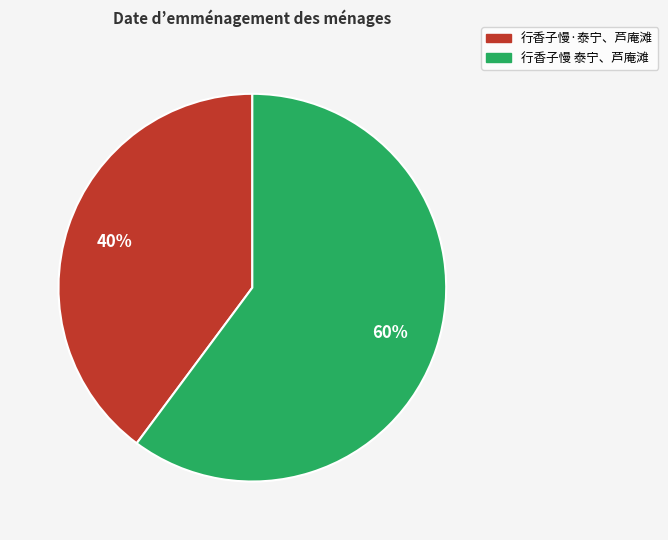

Rank the categories by value from lowest to highest.

行香子慢·泰宁、芦庵滩, 行香子慢 泰宁、芦庵滩